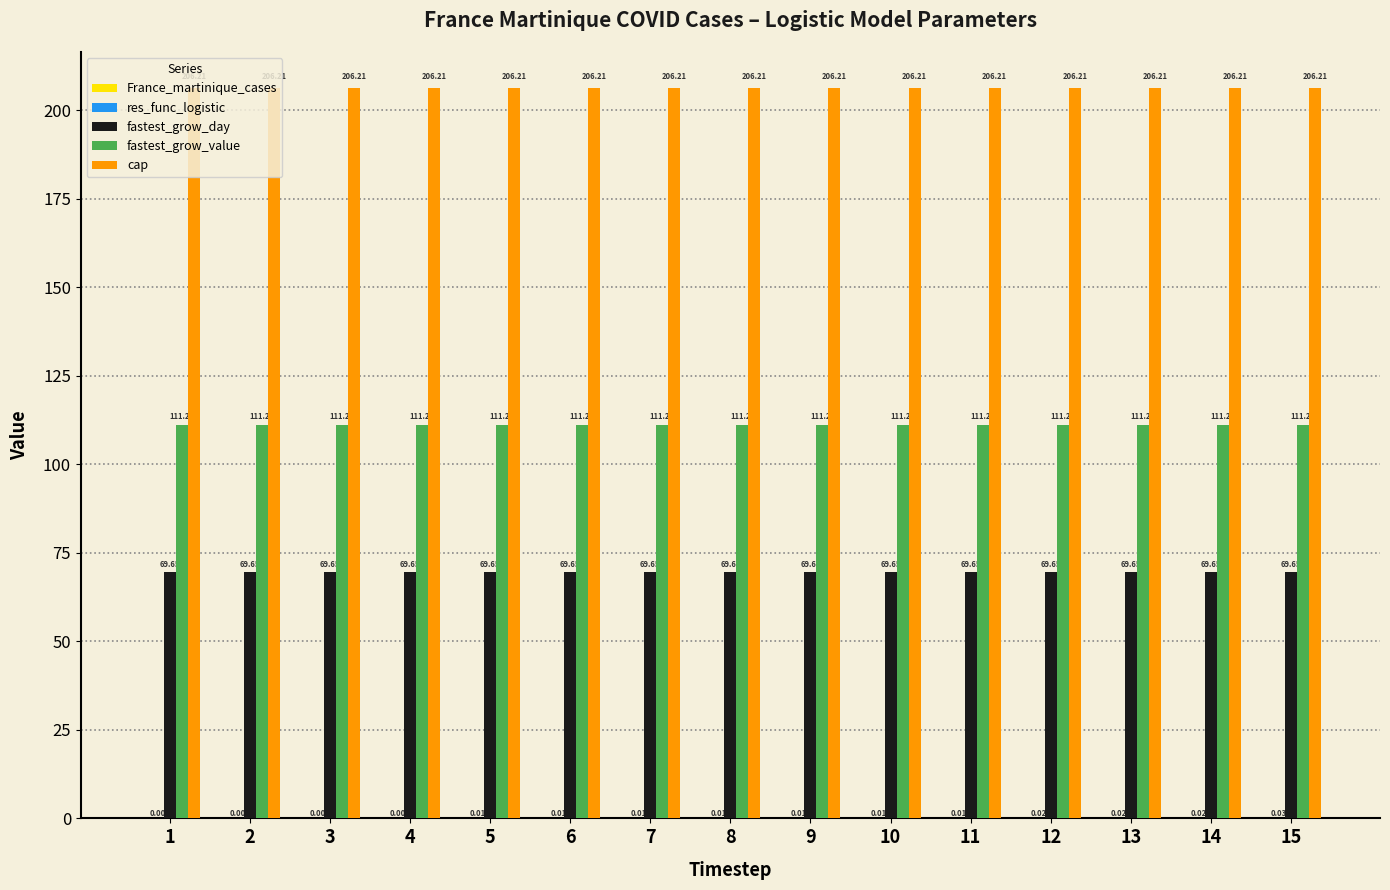

What is the sum of the fastest_grow_day values at 2 and 11?

139.3